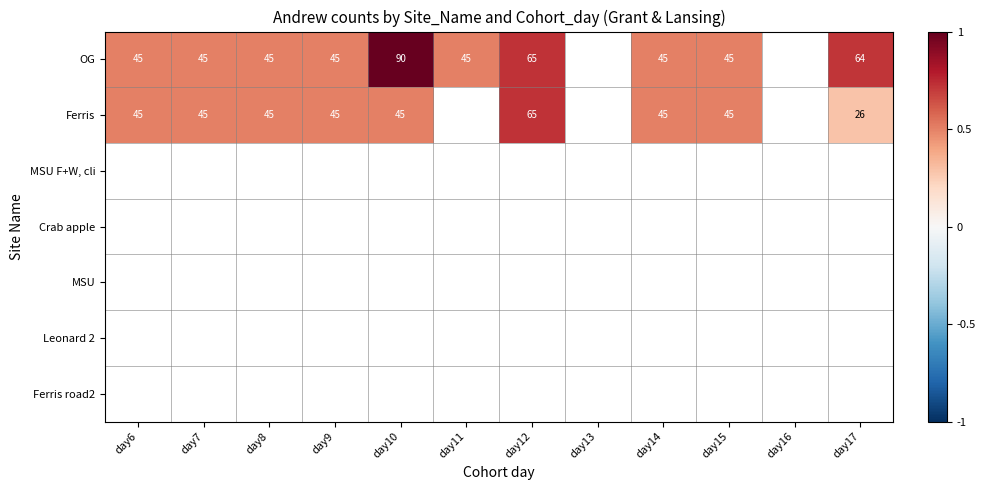

Is it true that OG equals 90.0 at day10?

True